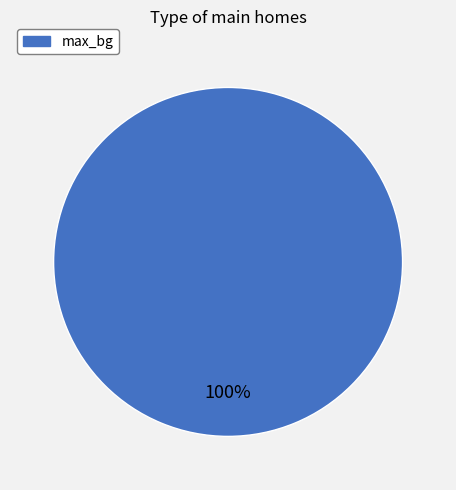

Is there a majority slice in this chart?

Yes